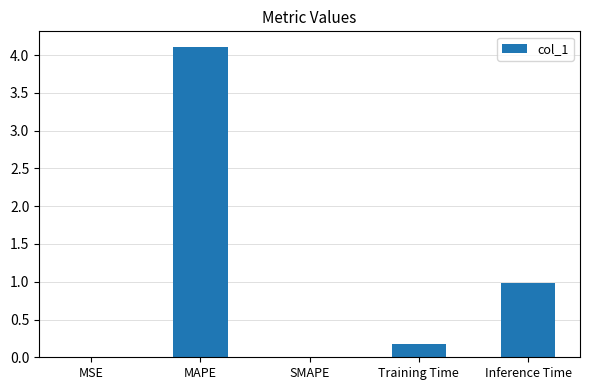

Is it true that the value at Inference Time is 1.0?

True